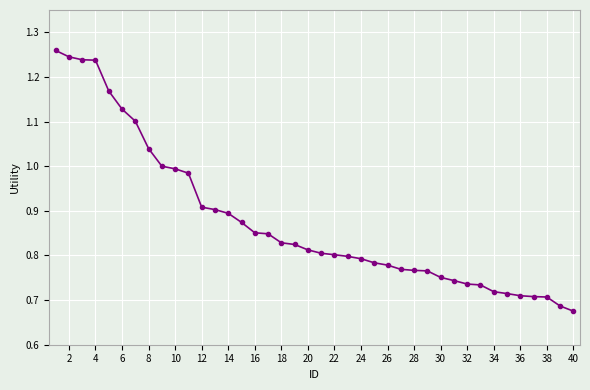

Does the chart have visible grid lines?

Yes